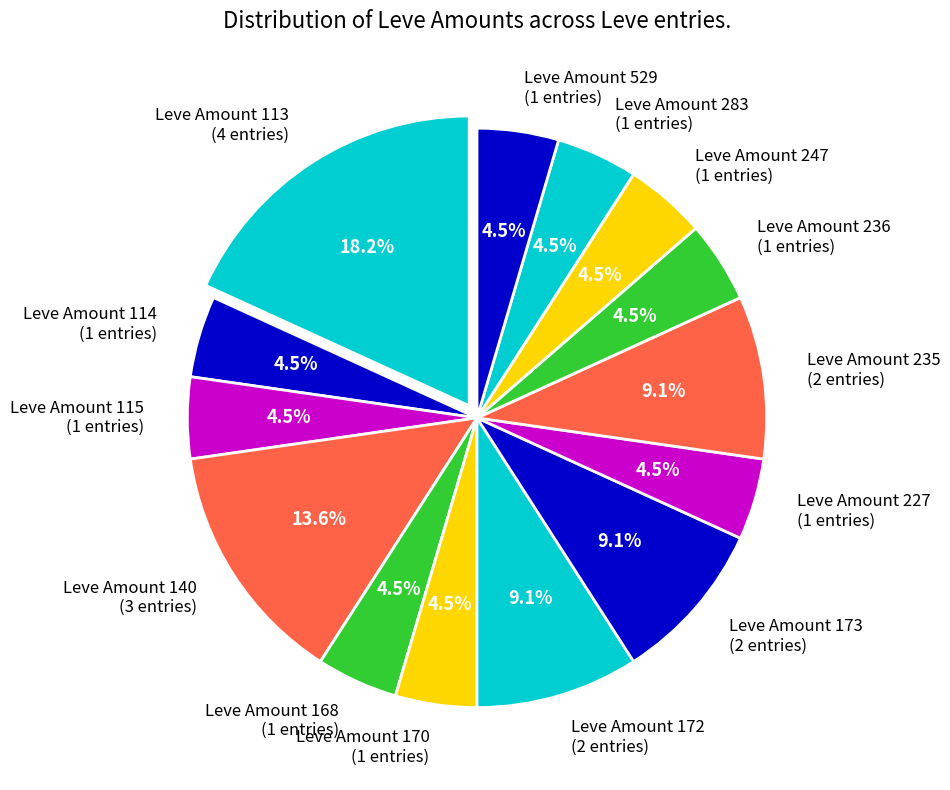

Is the sum of Leve Amount 529 (1 entries) and Leve Amount 227 (1 entries) greater than half?

No